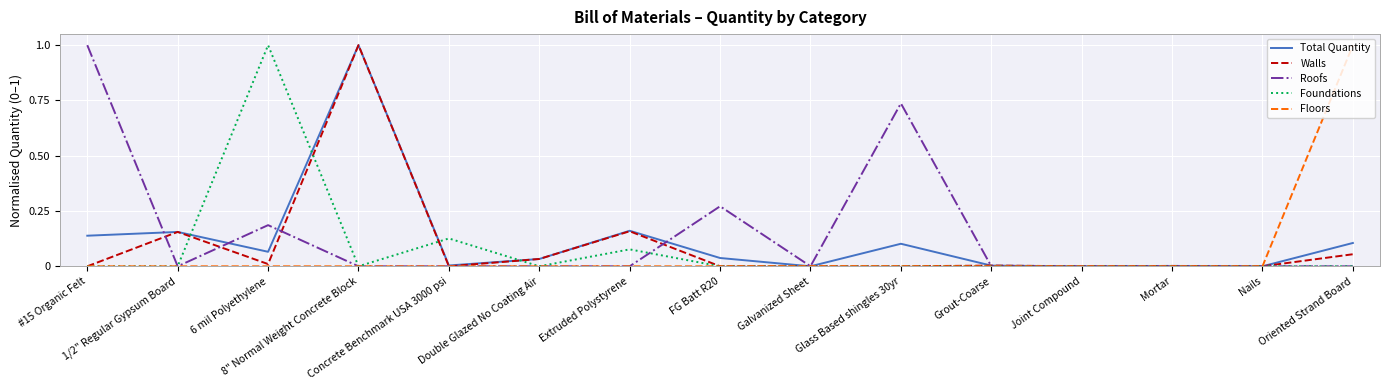

In Total Quantity, how many points are higher than both neighbors (excluding endpoints)?

5